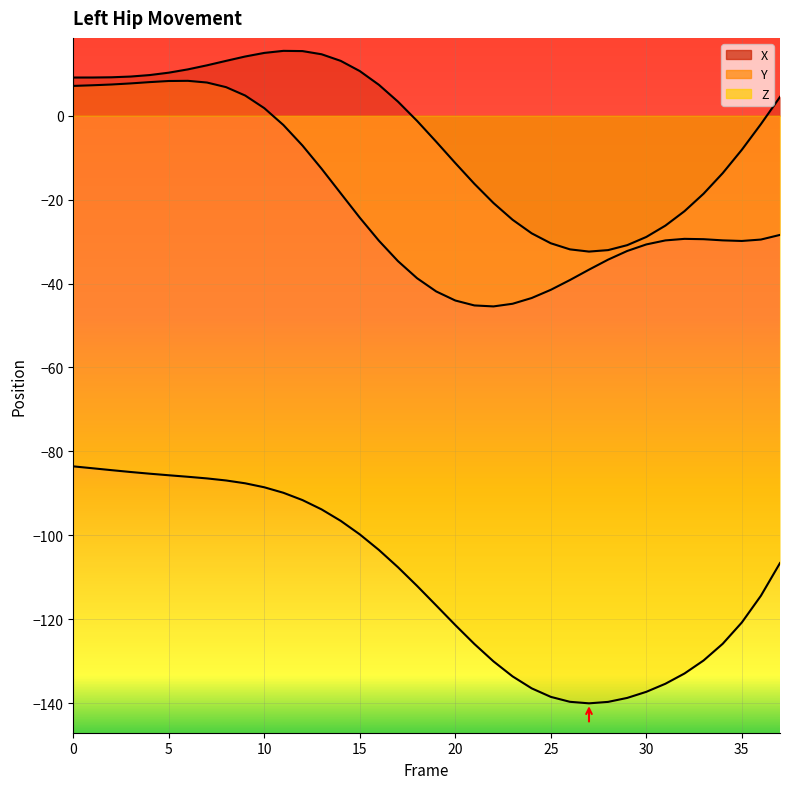

True or false: X has a value of 10.3 at 5.

True